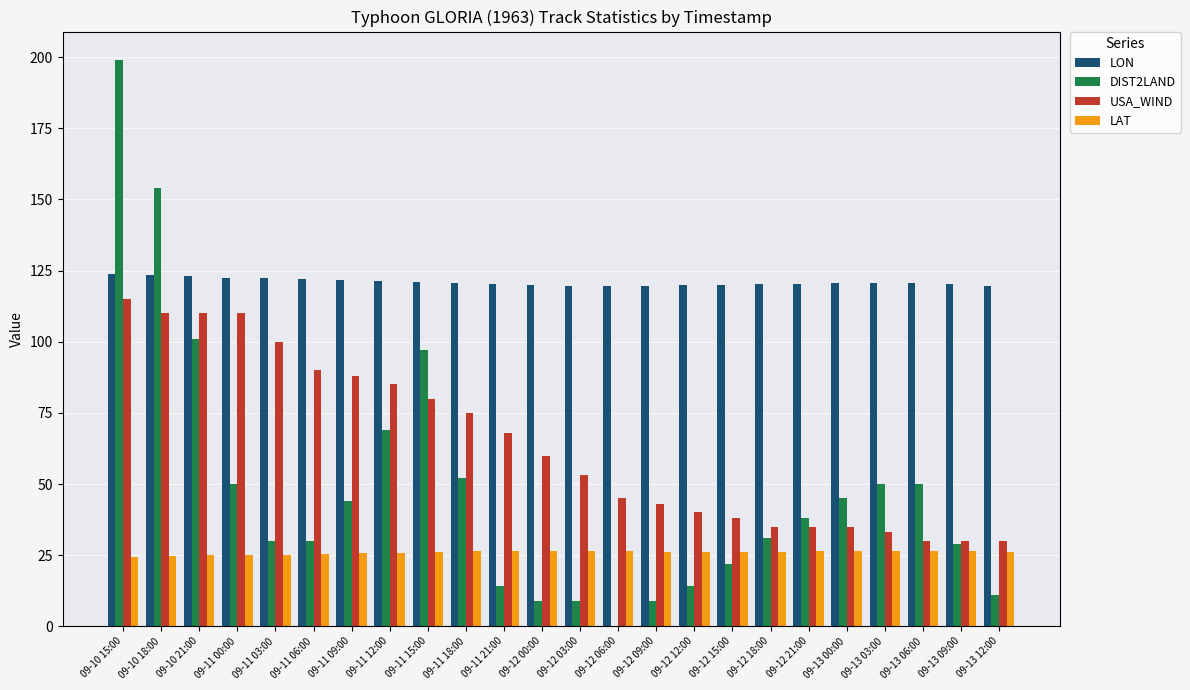

The USA_WIND series shows 53.7 at 09-12 21:00. True or false?

False